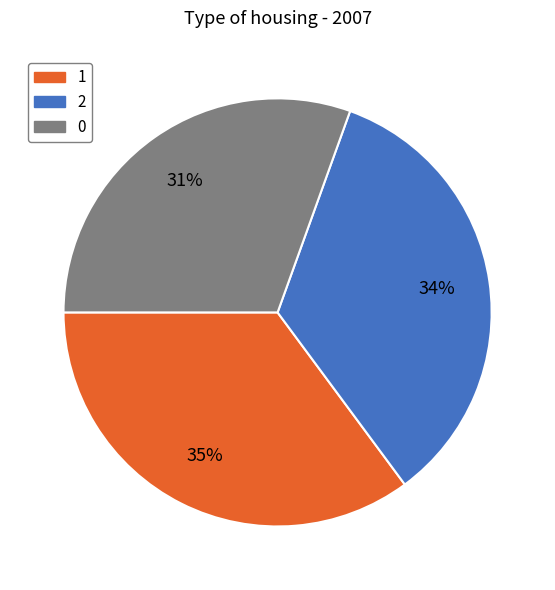

Does 2 represent more than half of the total?

No